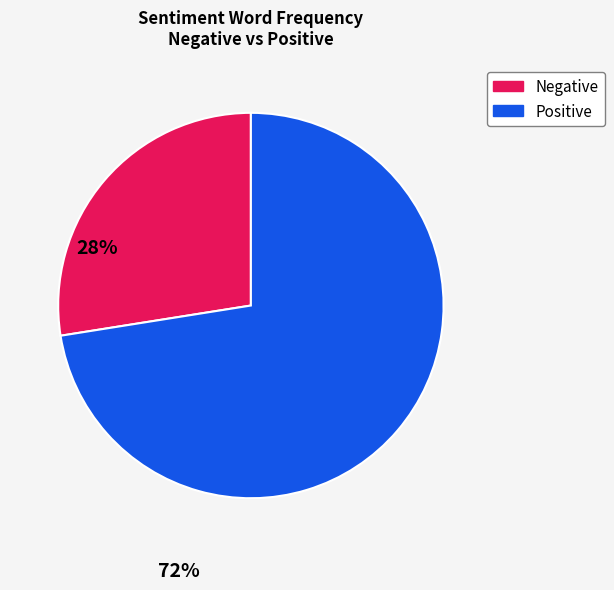

Is Positive the majority of the pie?

Yes